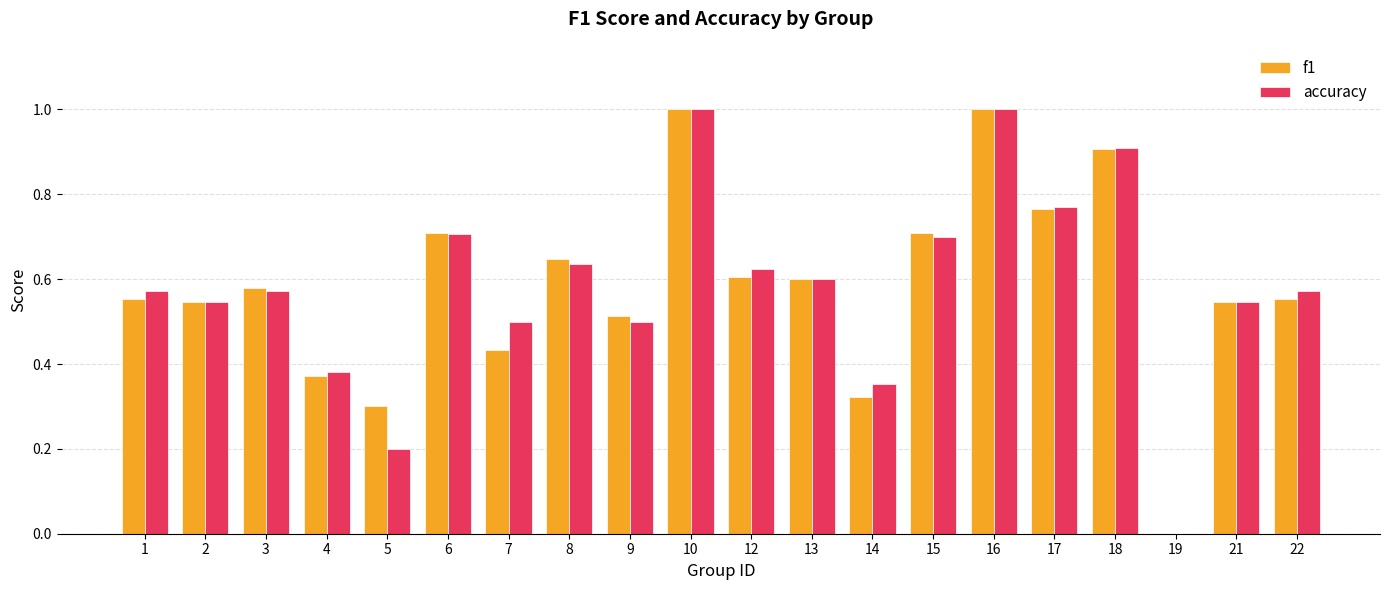

Does the chart contain stacked bars?

No